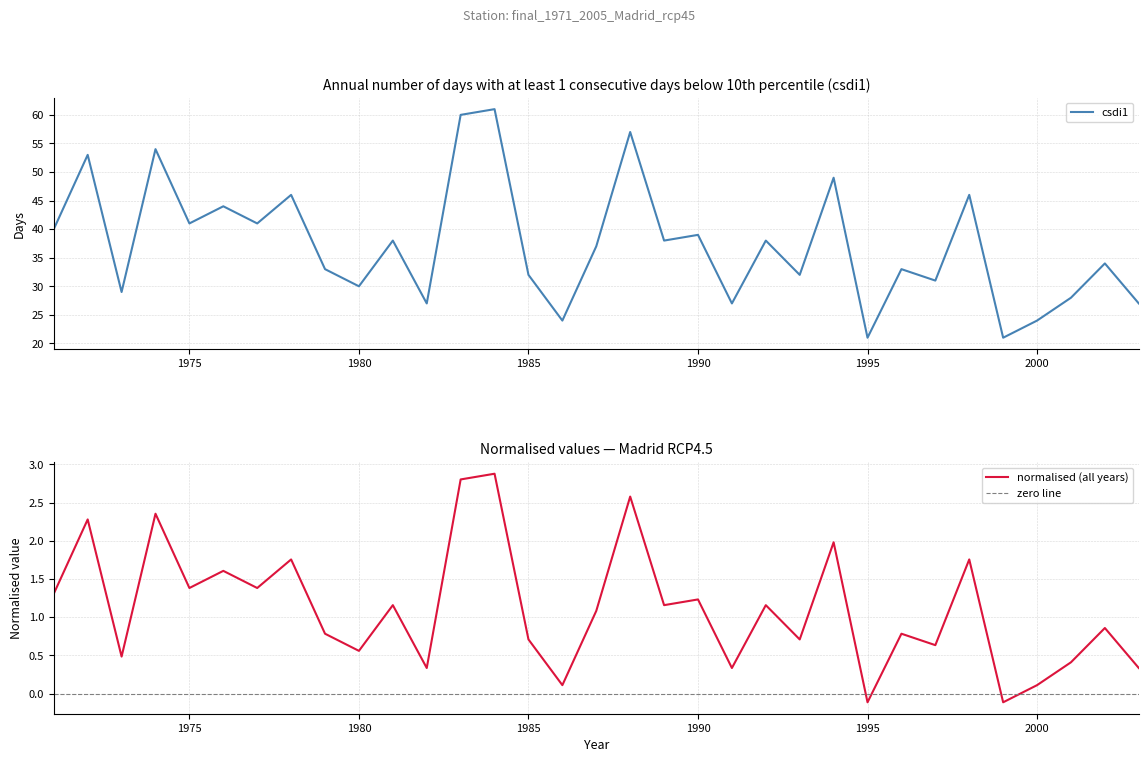

At 1978, list the series in order from largest to smallest.

csdi1, normalised